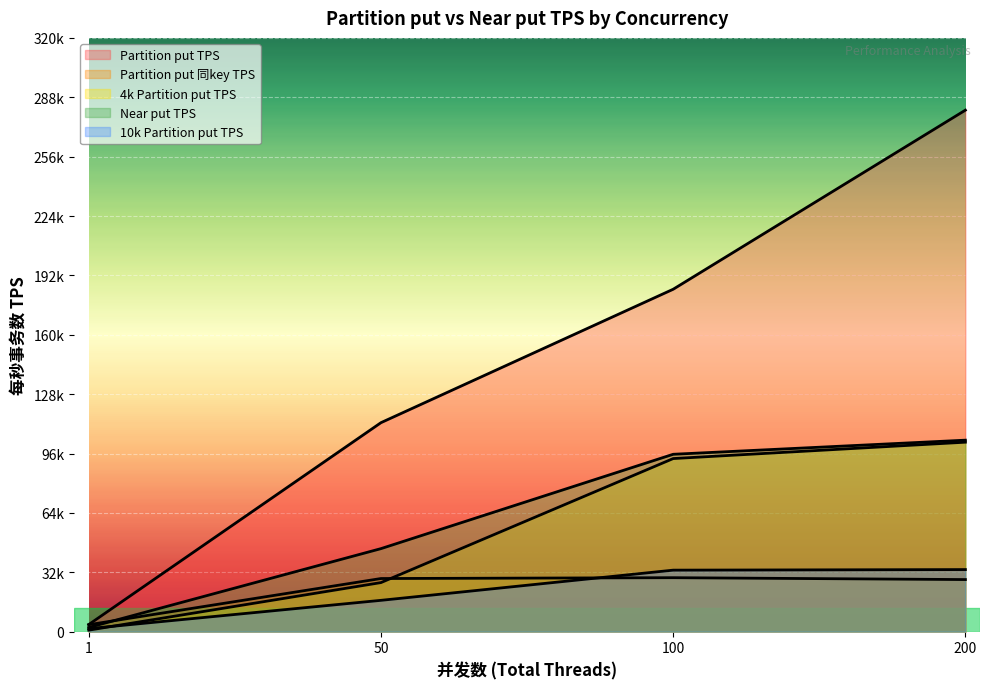

Reading left to right, transcribe all the data shown in this chart.

Partition put TPS: 3829.2	112626.6	184531.1	281052.0
Partition put 同key TPS: 3743.9	28625.7	29078.6	28067.2
4k Partition put TPS: 810.4	26438.4	93280.1	102109.2
Near put TPS: 2252.2	44741.3	95587.1	103195.3
10k Partition put TPS: 1633.9	16874.0	33144.1	33452.1